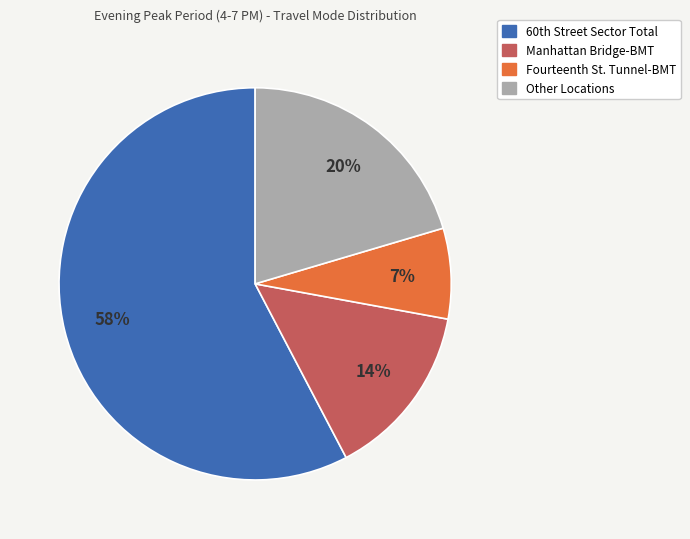

What is the majority slice?

60th Street Sector Total